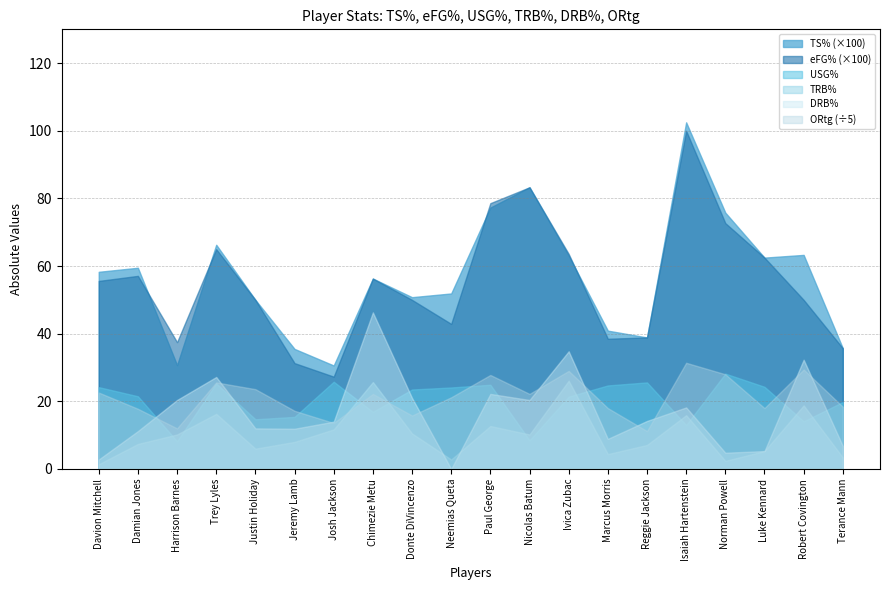

Count the number of data series in this chart.

6